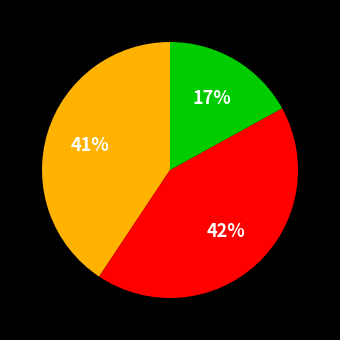

How many slices are in this pie chart?

3